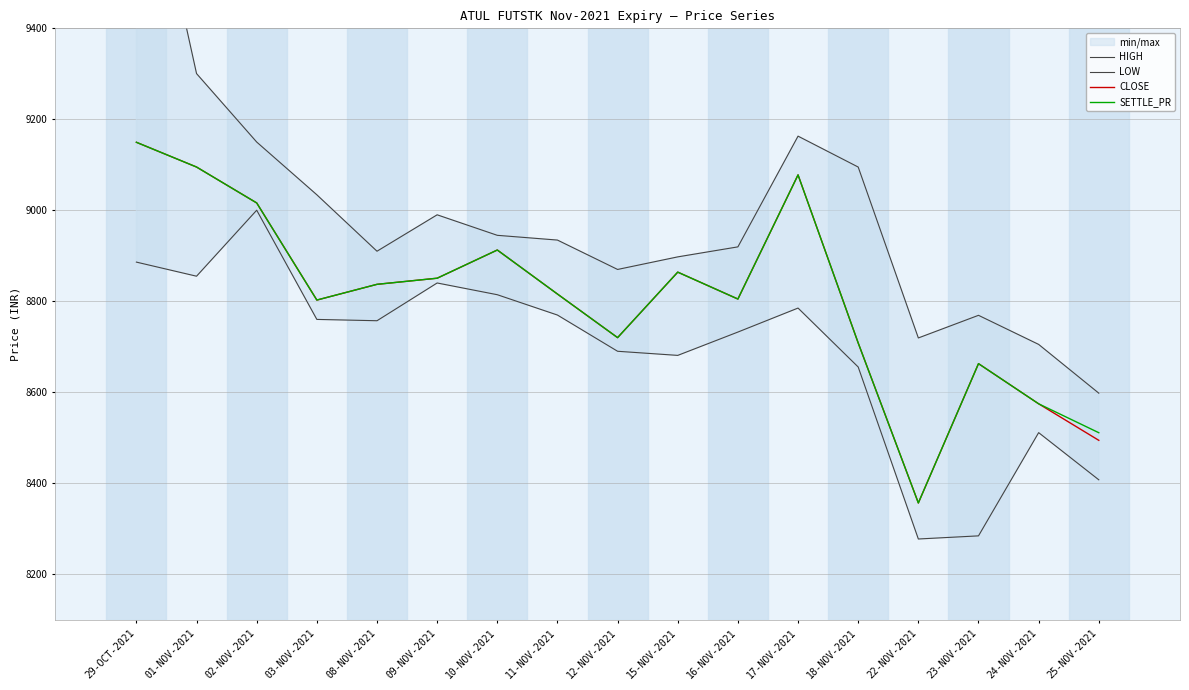

Which category has the highest value across all series?

29-OCT-2021